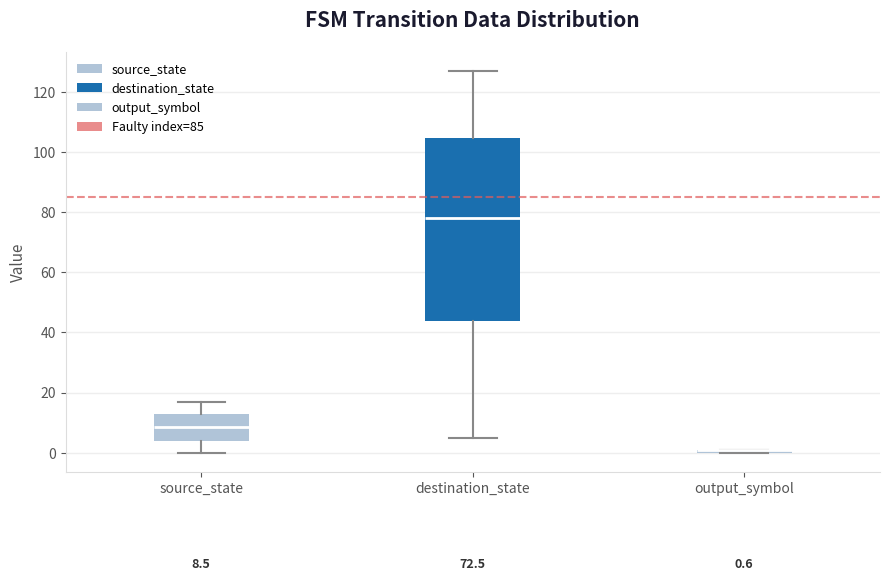

Comparing the boxes themselves (not the whiskers), which one is the tallest?

destination_state